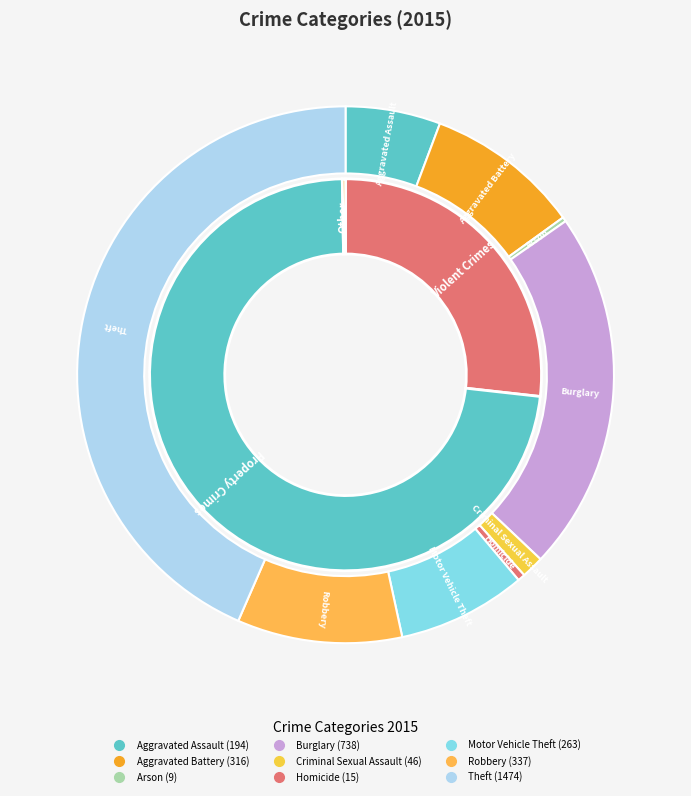

What is the smallest slice in the pie chart?

Arson